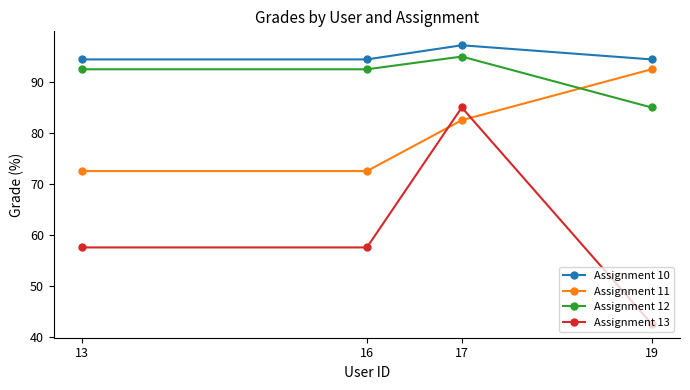

What is the total value across all series at 16?

316.9